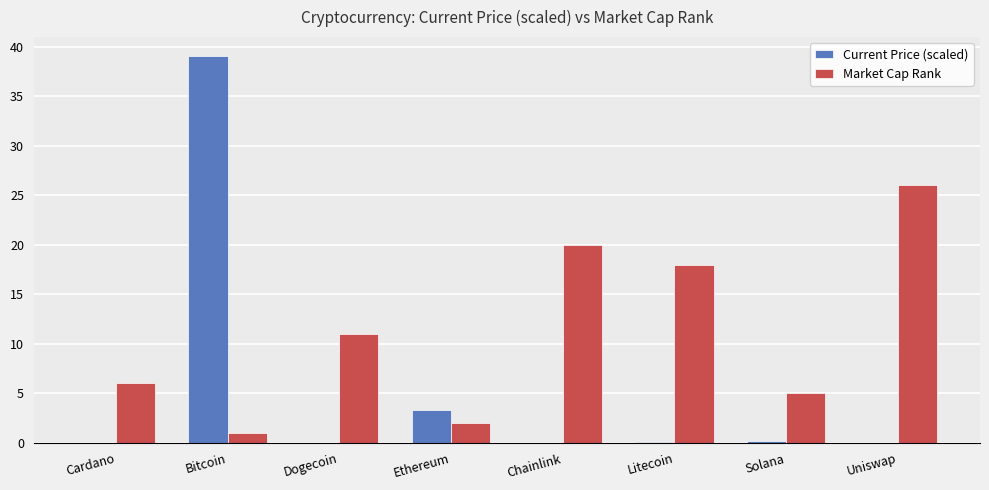

Is it true that Current Price (scaled) equals 0.0 at Uniswap?

True